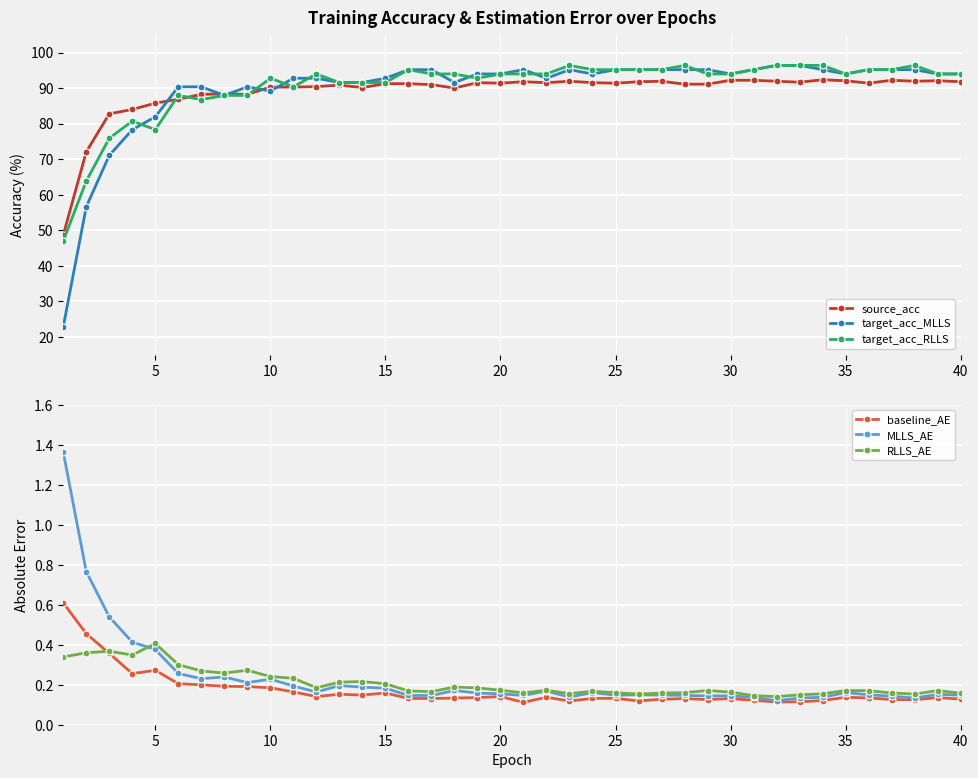

What is the value of the baseline_AE point at the 6th from the left?

0.2